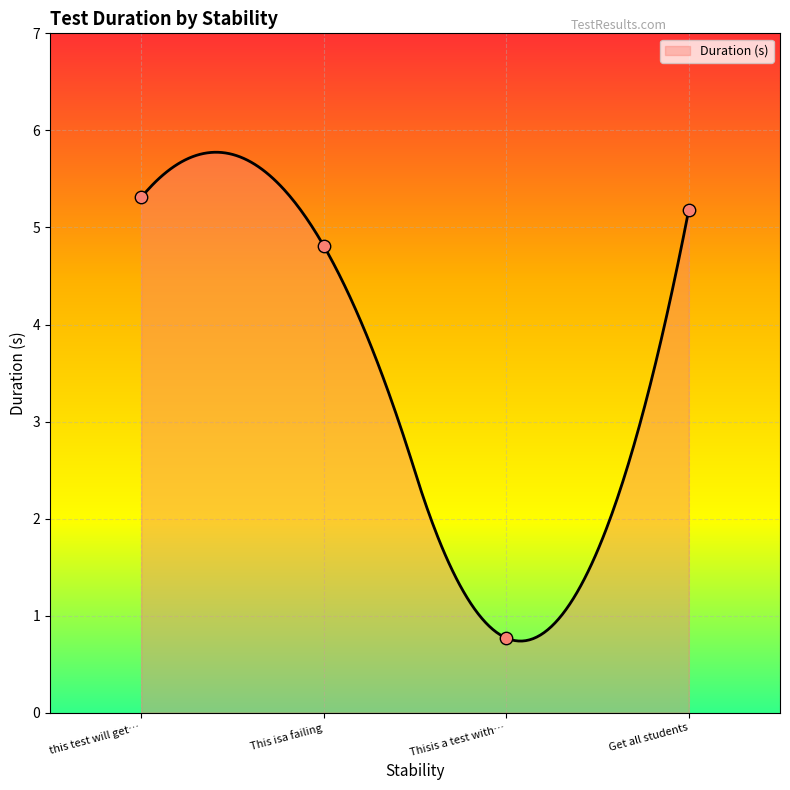

What is the maximum value for Duration (s)?

5.8